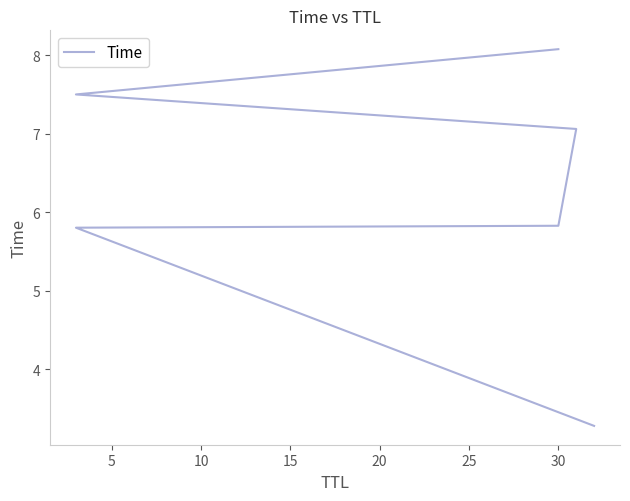

Which has a higher value, 5 or 25?

25